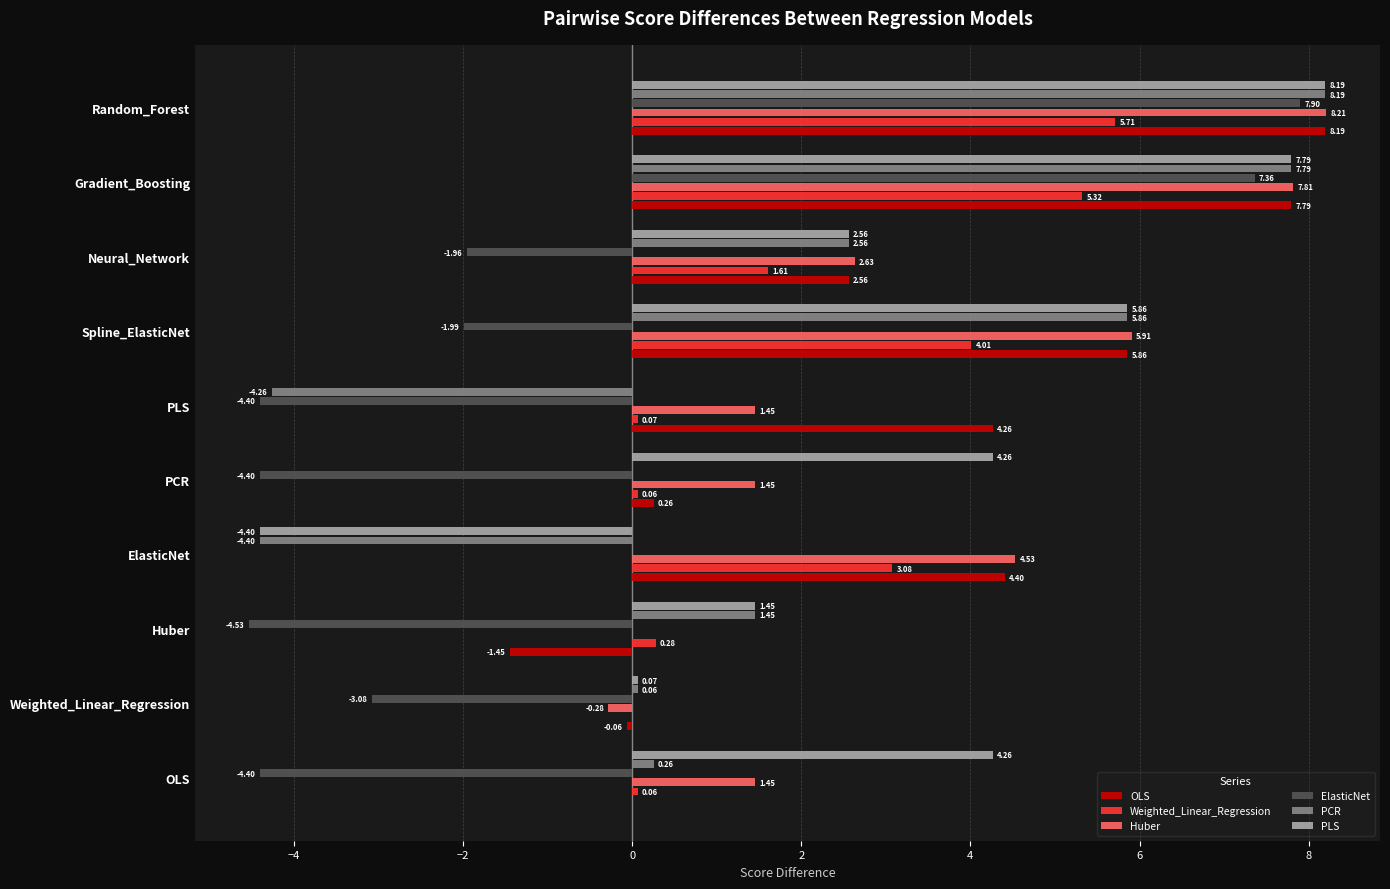

What are all the series names shown in the legend?

OLS, Weighted_Linear_Regression, Huber, ElasticNet, PCR, PLS